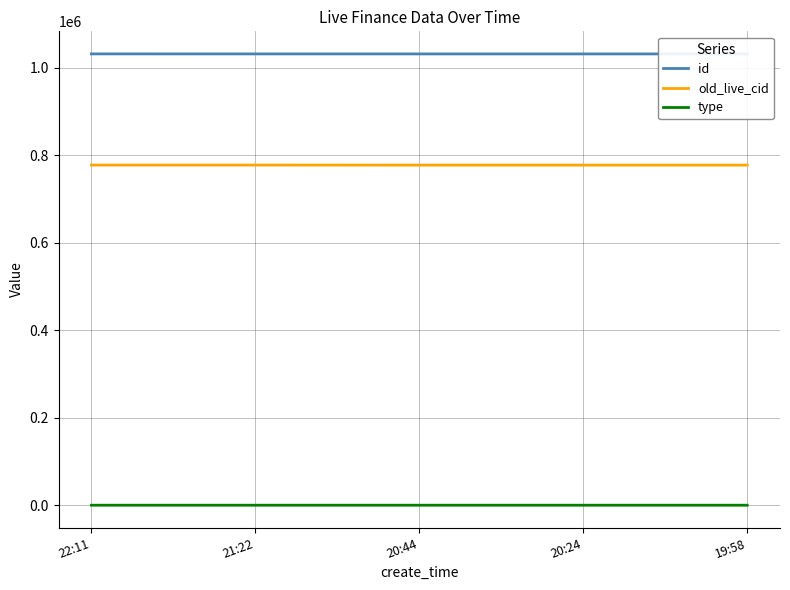

The value of id at 20:24 is 1031961. True or false?

True